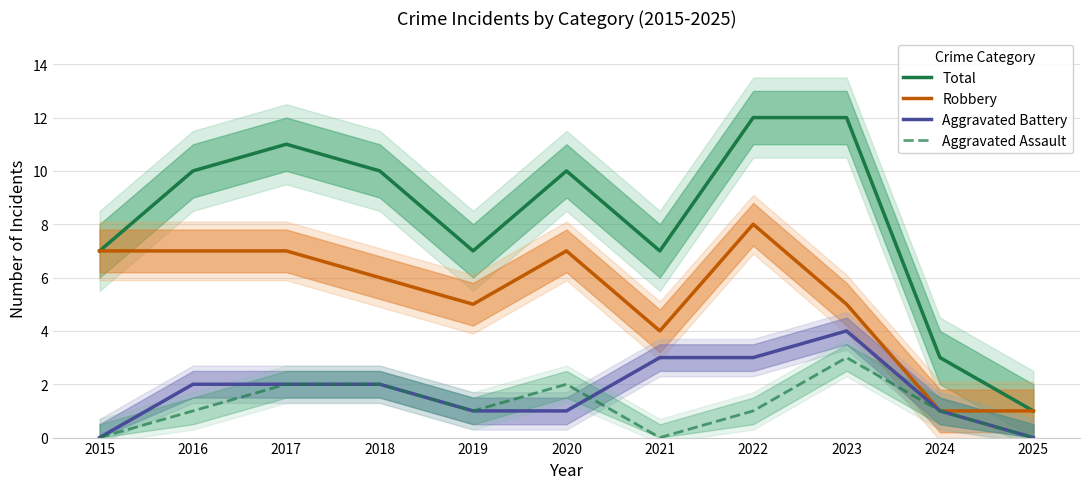

What is the value of the Total point at the 2nd from the left?

10